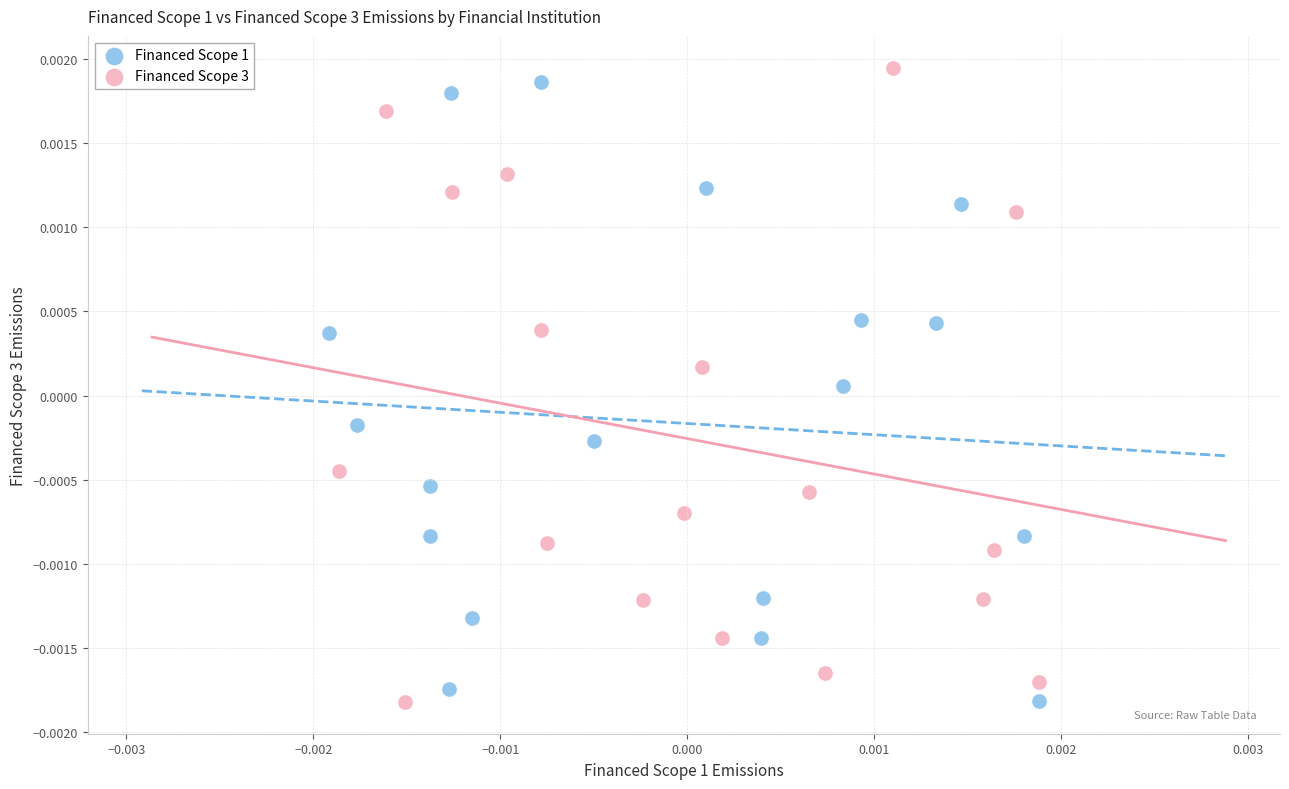

Which series reaches the maximum Y coordinate?

Financed Scope 3